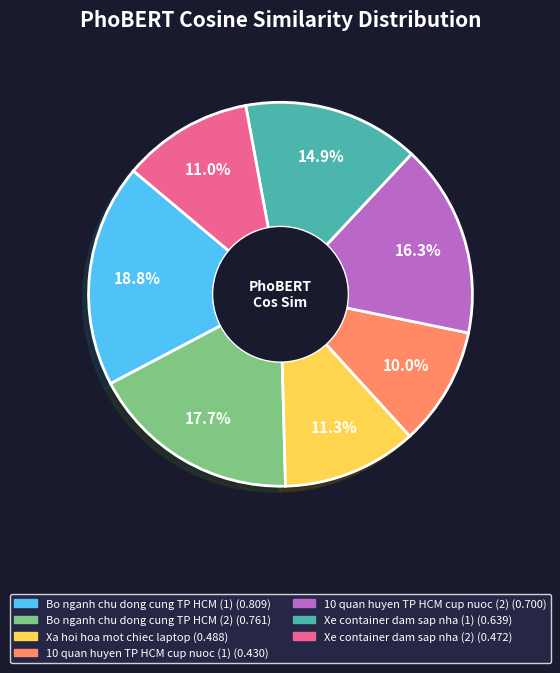

Is Bo nganh chu dong cung TP HCM (1) the majority of the pie?

No